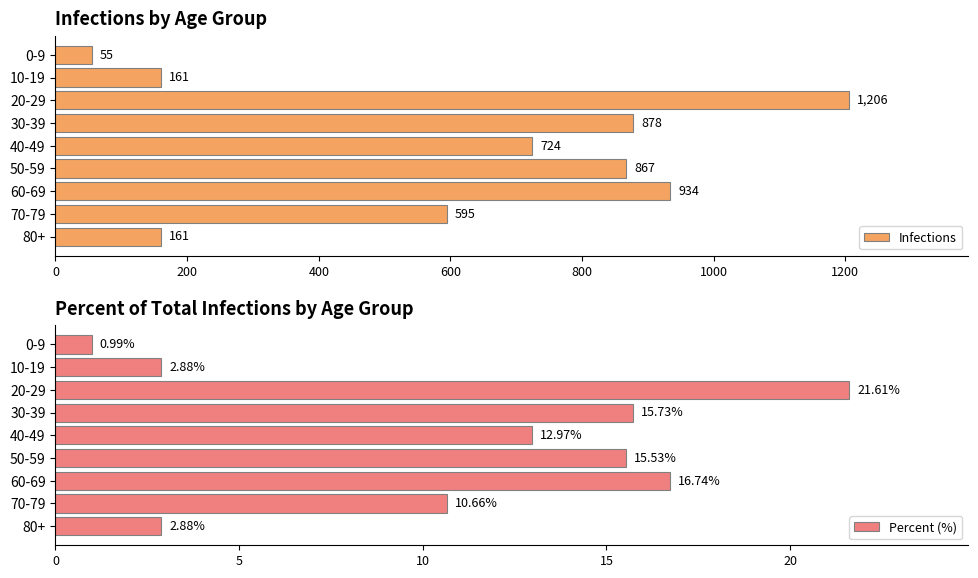

What is the approximate value of Infections at 10-19?

161